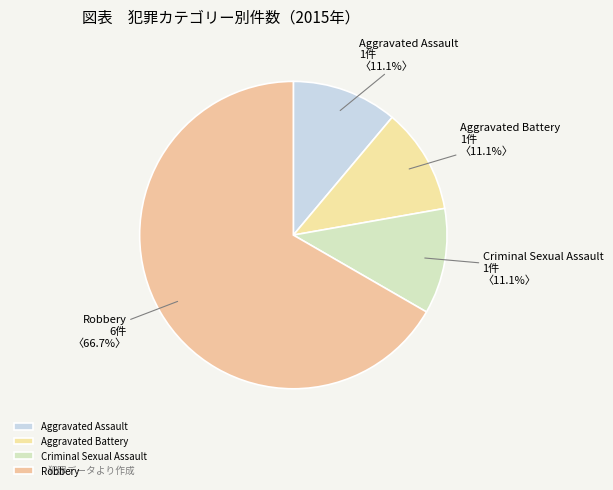

What percentage is the Criminal Sexual Assault slice, to the nearest percent?

11%